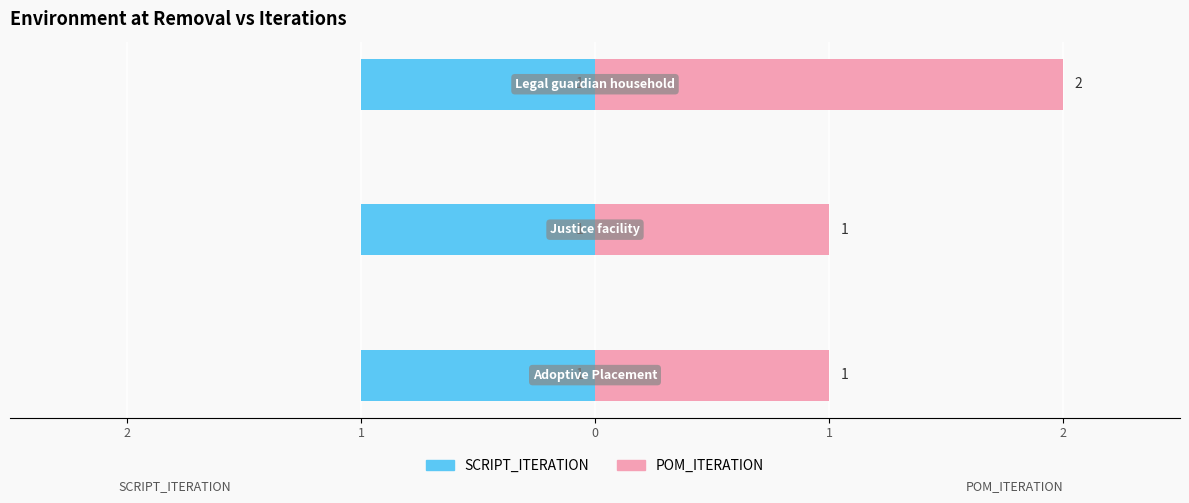

How many groups of bars are there?

3